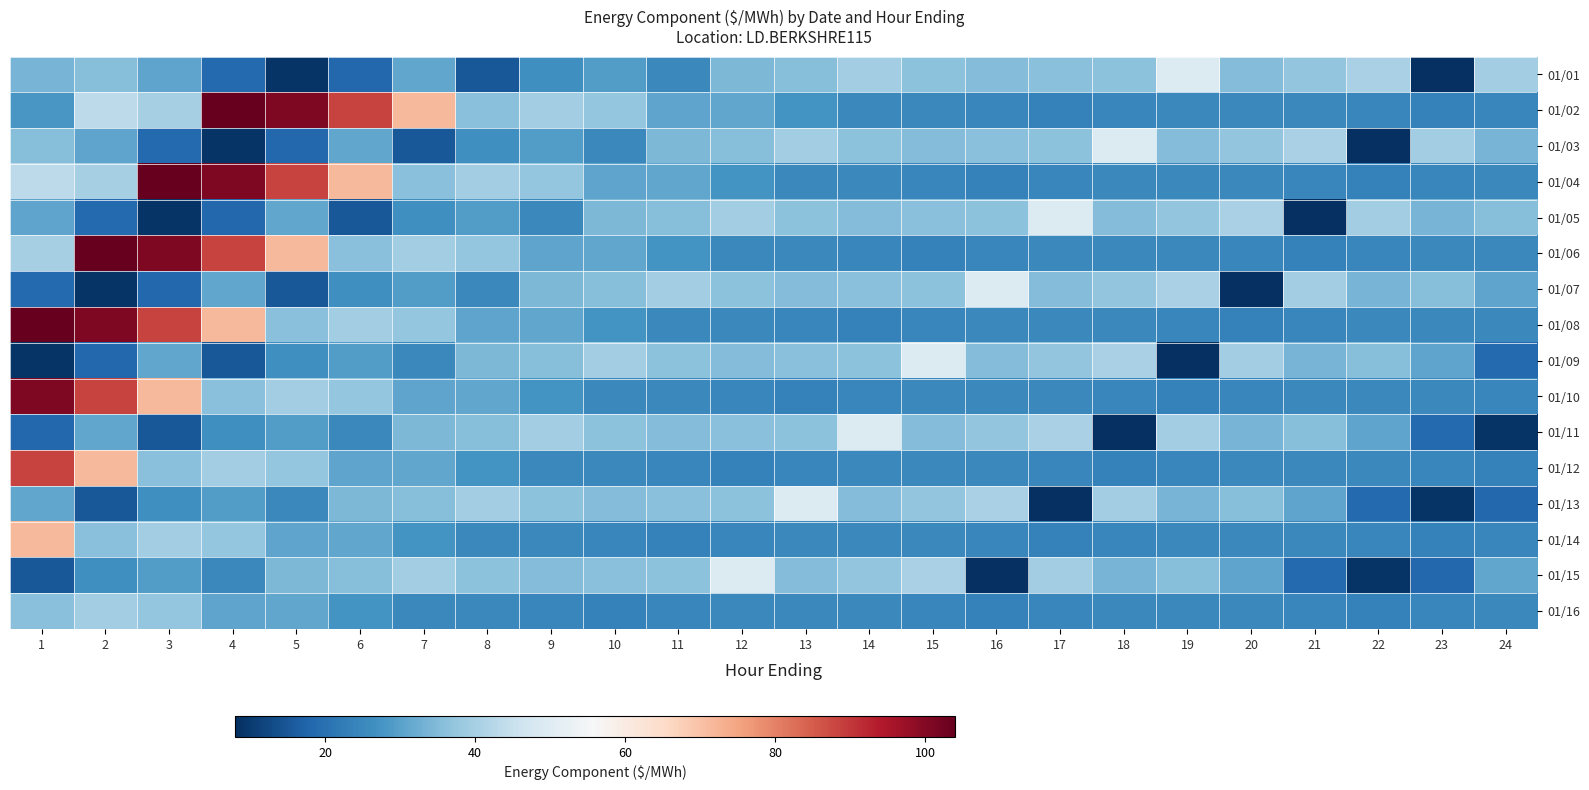

Rank the series at 16 from highest to lowest value.

01/07, 01/13, 01/11, 01/05, 01/03, 01/09, 01/01, 01/08, 01/12, 01/10, 01/02, 01/06, 01/14, 01/04, 01/16, 01/15